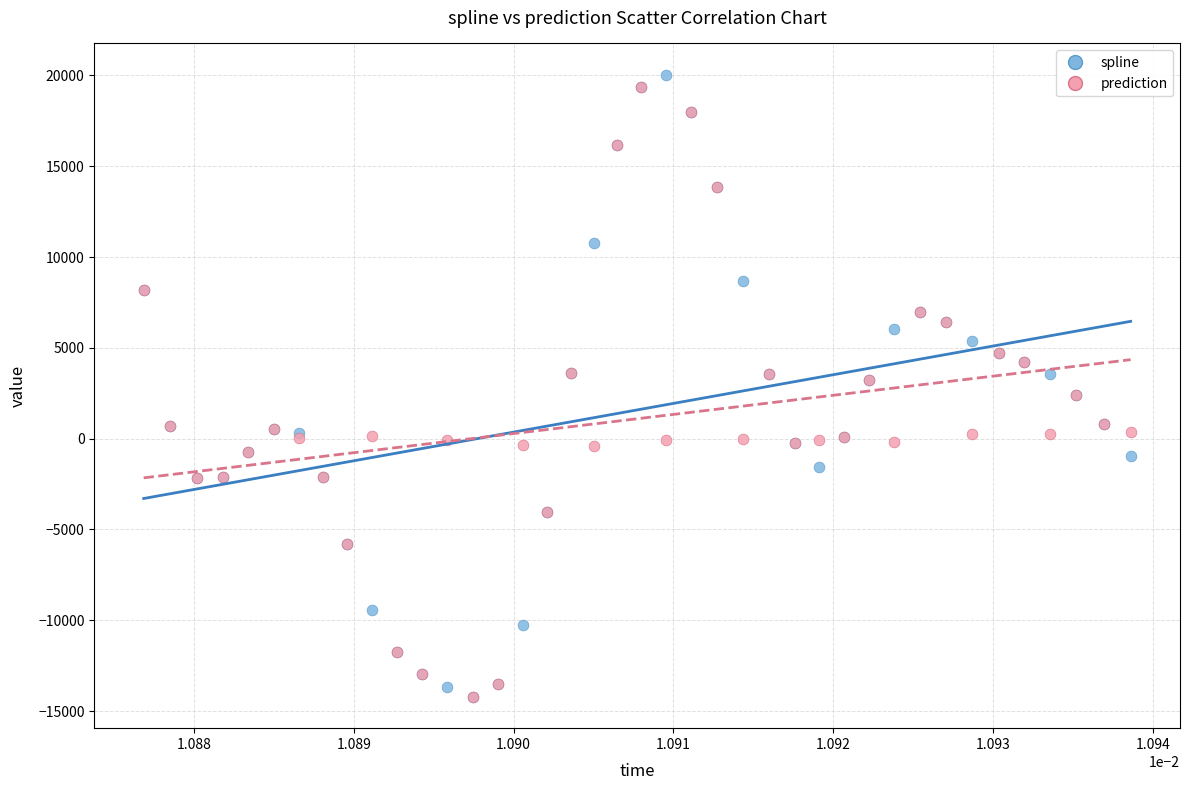

What are all the series names shown in the legend?

spline, prediction